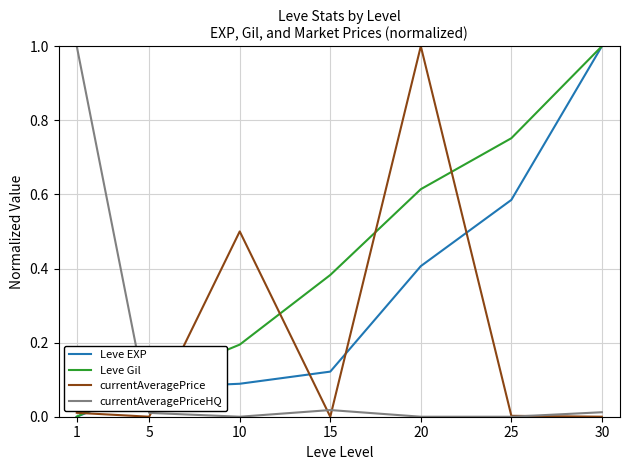

Does the chart have visible grid lines?

Yes